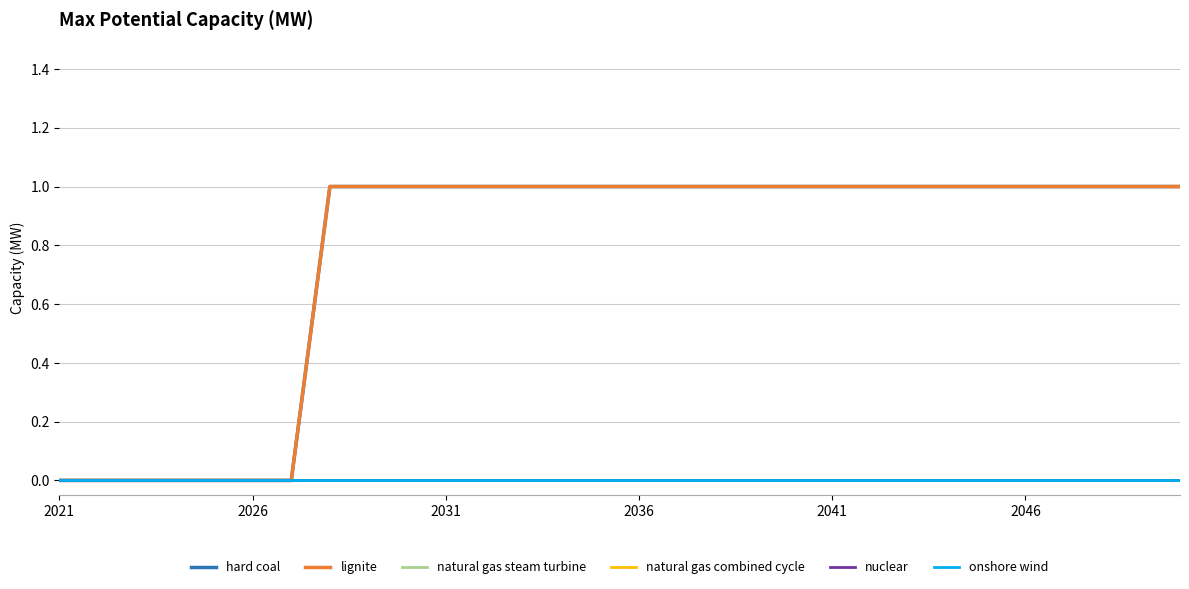

Is this an area chart (filled region under the line)?

No